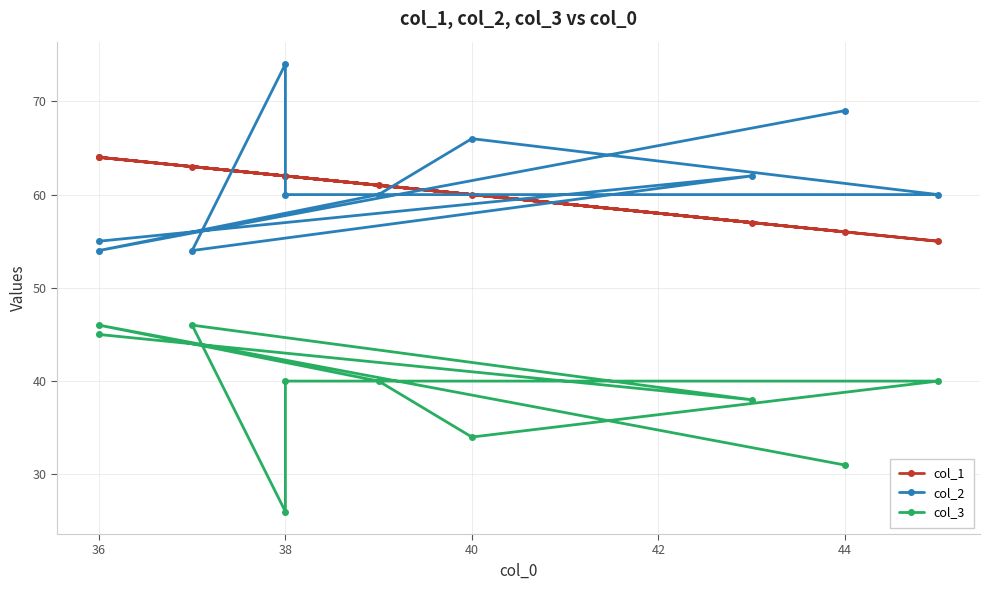

Between 38 and 40, which series saw the biggest shift?

col_2